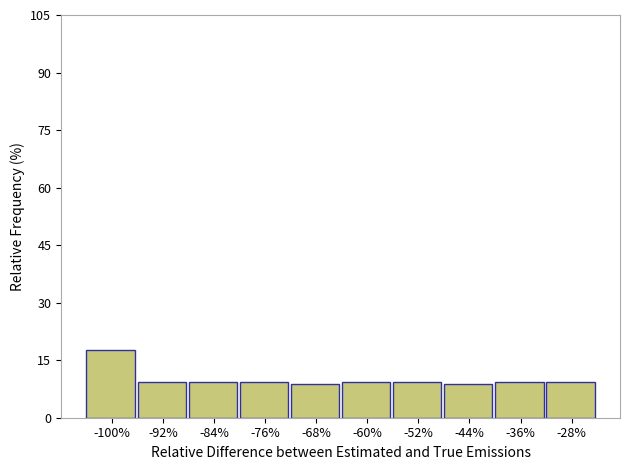

Reading left to right, what are all the values shown in this chart?

17.6	9.3	9.3	9.3	8.8	9.3	9.3	8.8	9.3	9.3